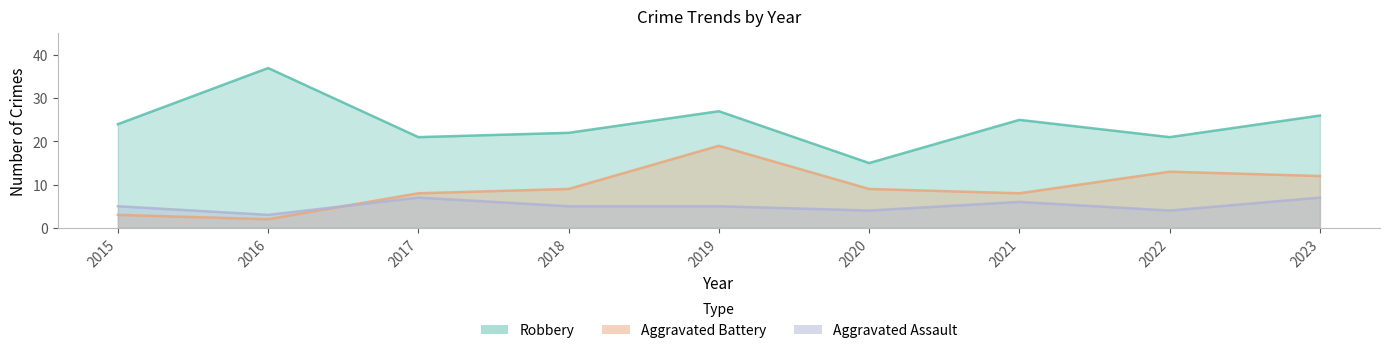

Between 2023 and 2022, which is larger?

2023